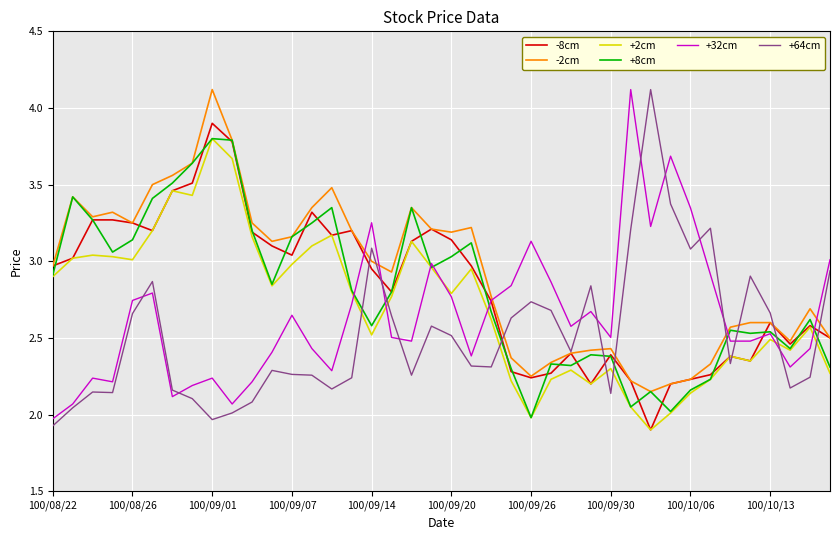

True or false: -8cm has more than 1 interior local peaks.

True